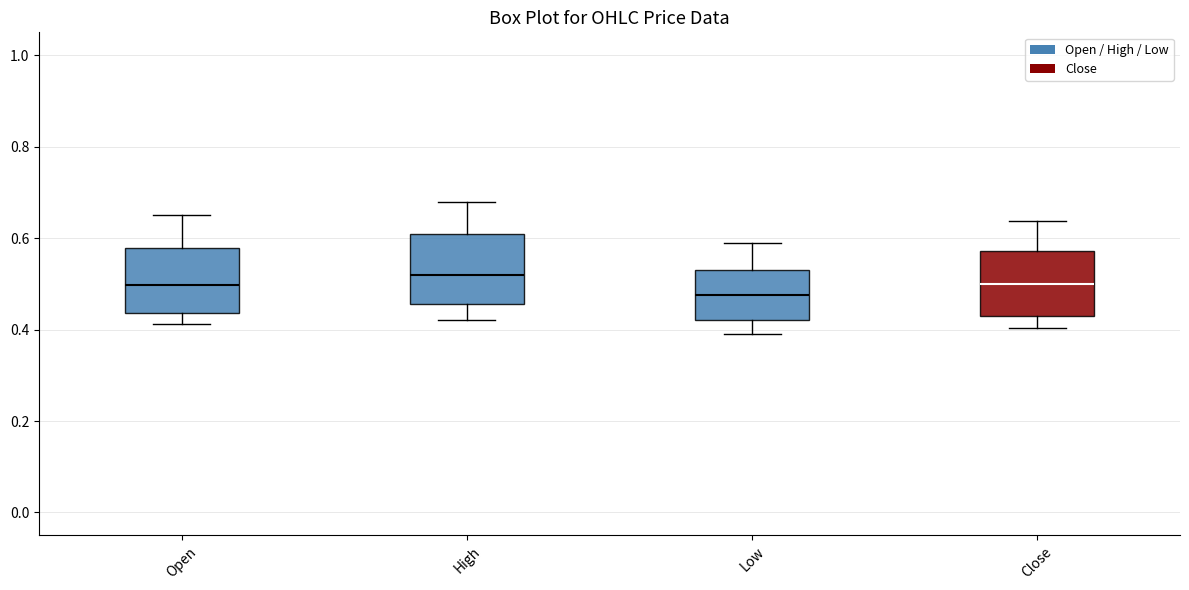

Where is the upper edge of the box for Close on the y-axis? The values are not printed on the chart, so give them approximately, as read against the axis.

0.58